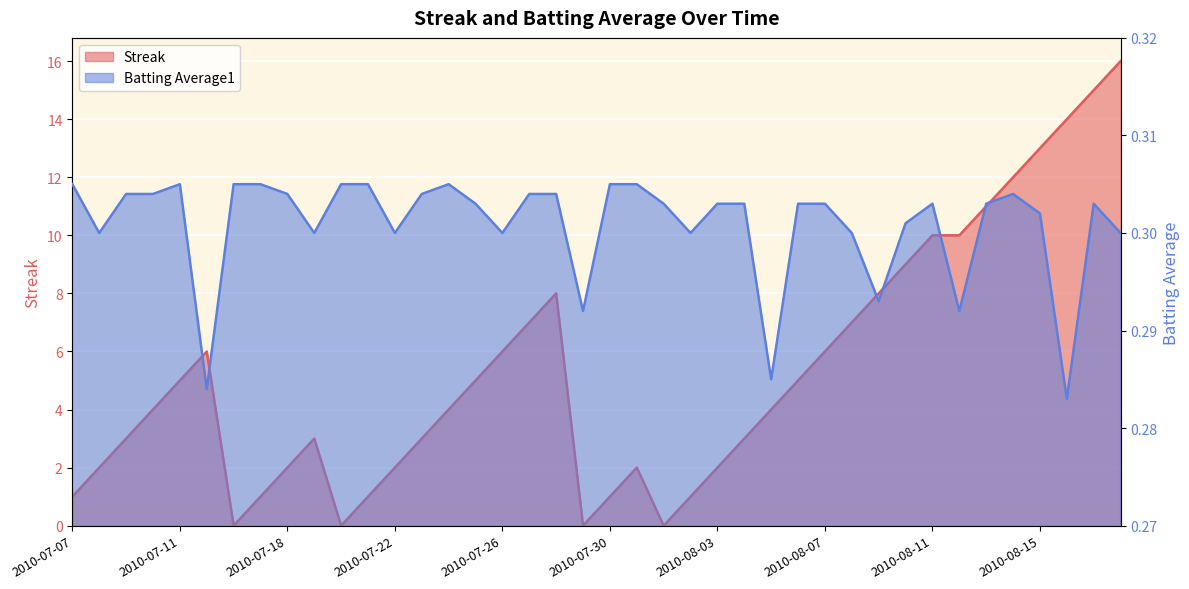

Which has a higher value, 2010-08-15 or 2010-07-11?

2010-08-15